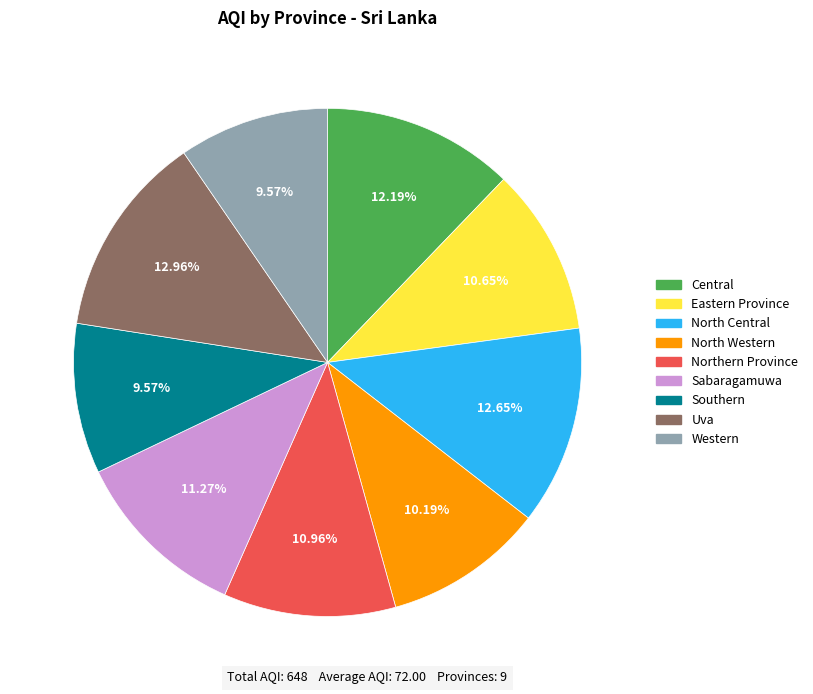

Which has a higher value, Southern or Uva?

Uva